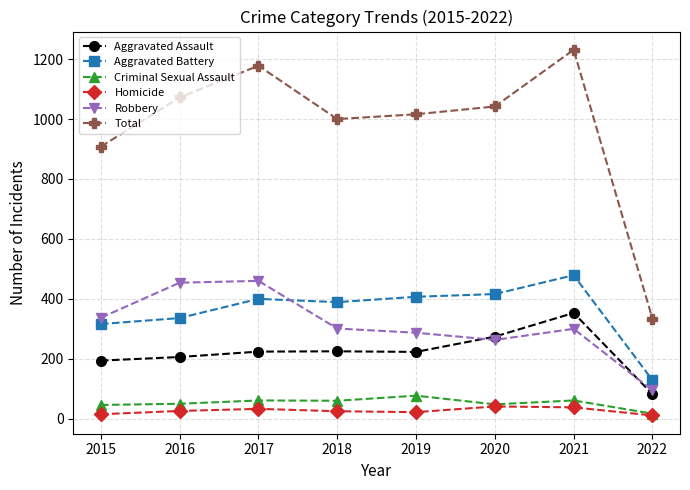

What is the difference between the highest and lowest values at 2022?

323